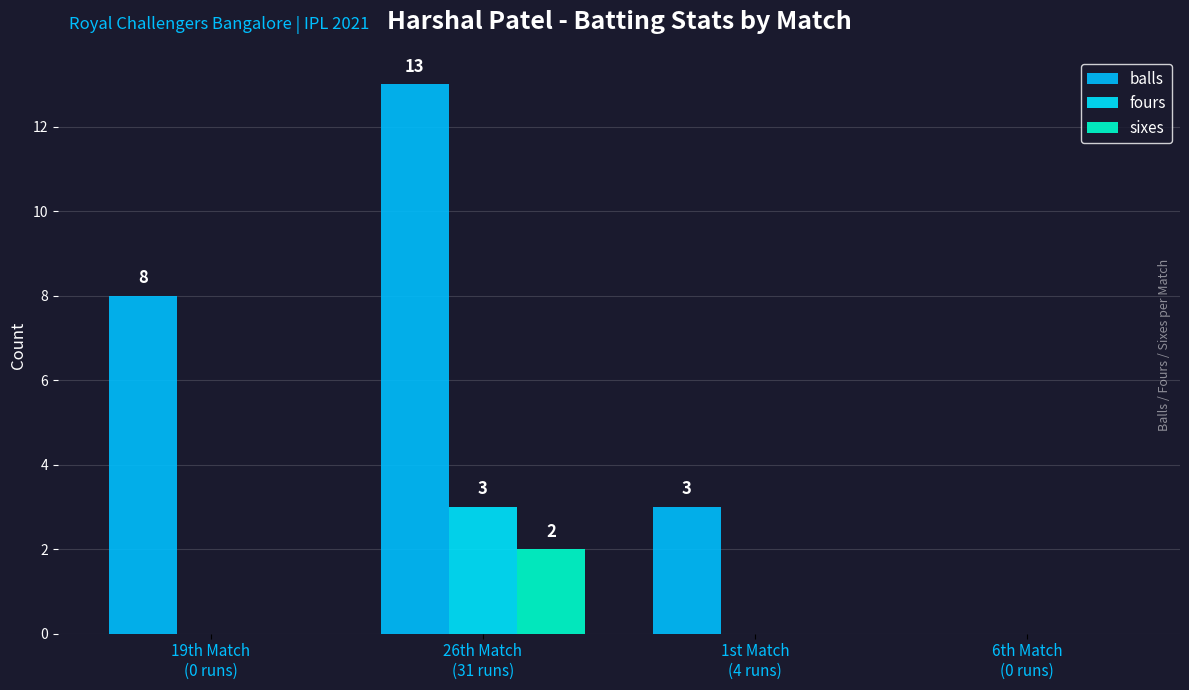

Rank the series at 6th Match
(0 runs) from highest to lowest value.

balls, fours, sixes